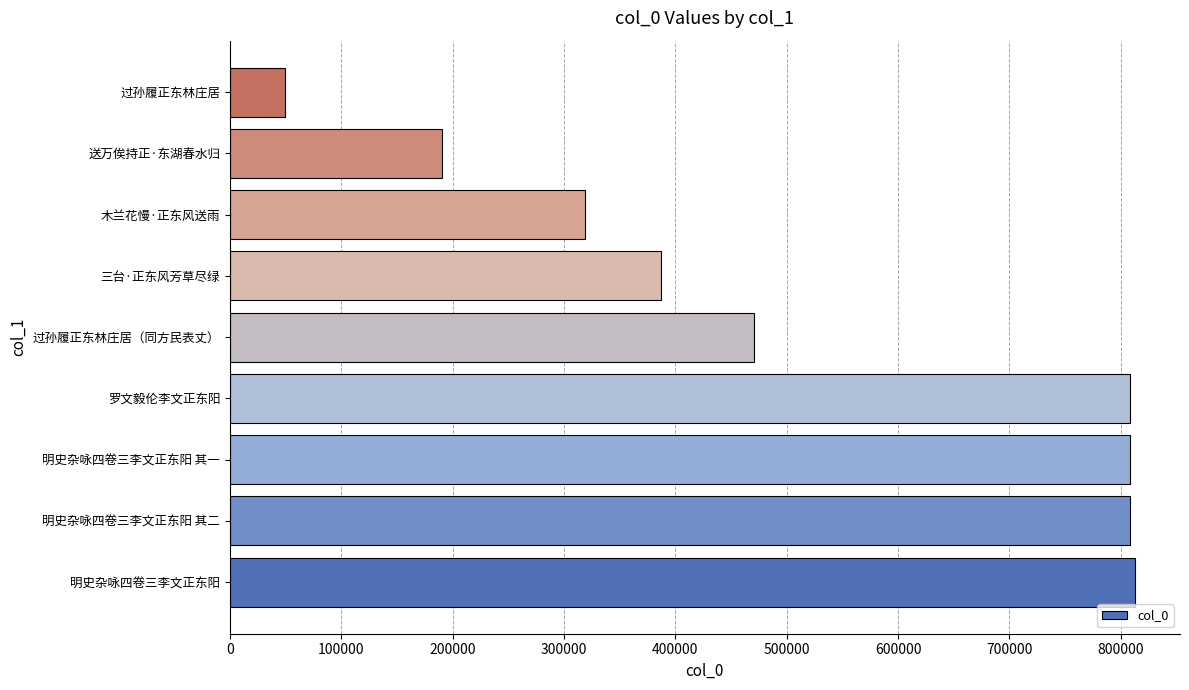

How many values are below 470870?

4